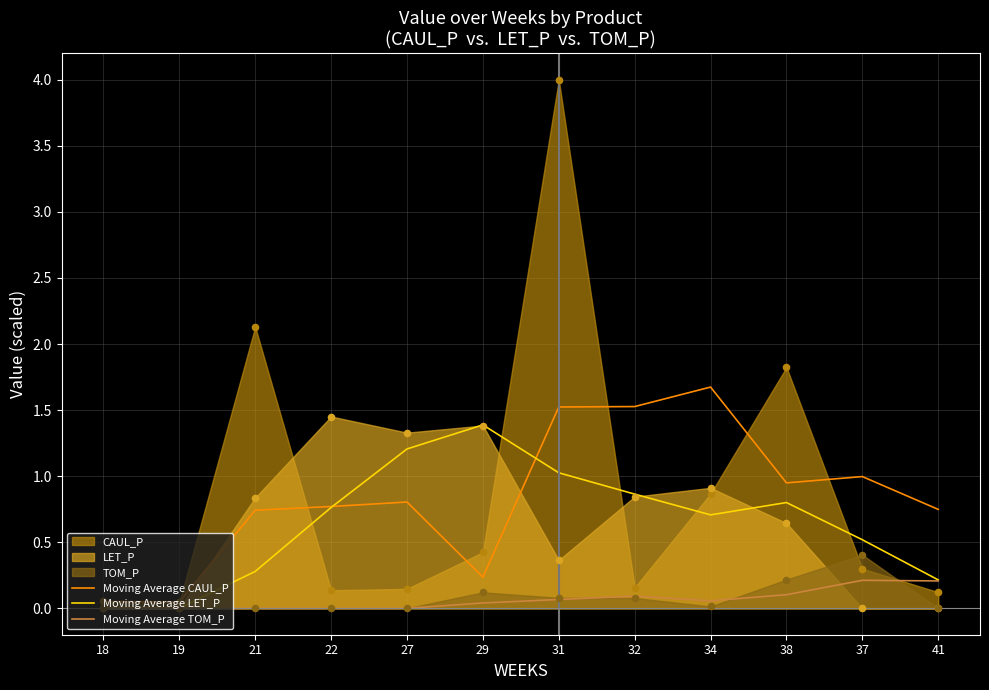

At how many categories does at least one series exceed 0?

12